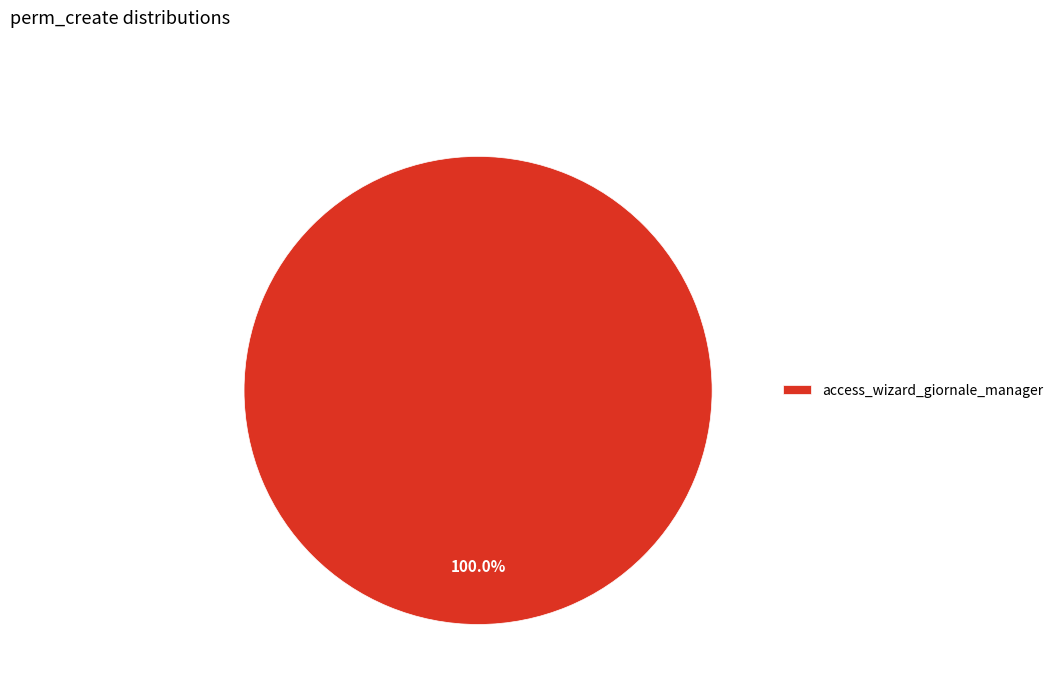

Count the number of slices in the pie.

1